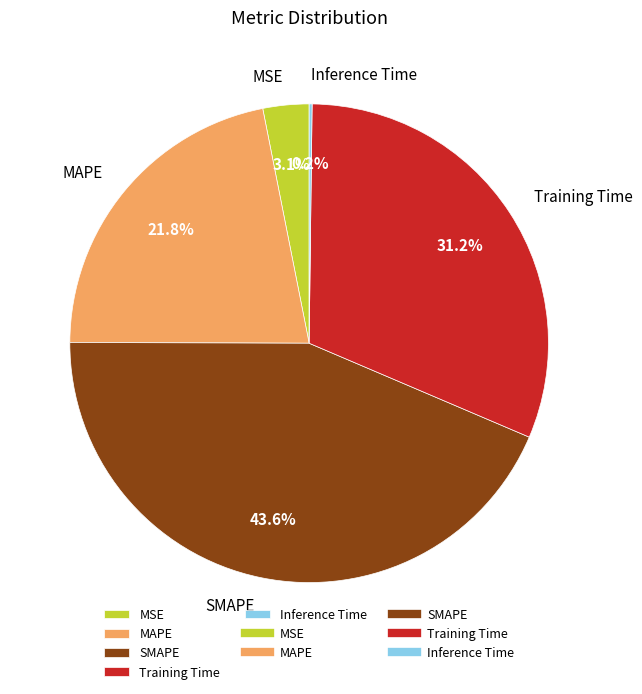

Which category has the biggest portion of the pie?

SMAPE